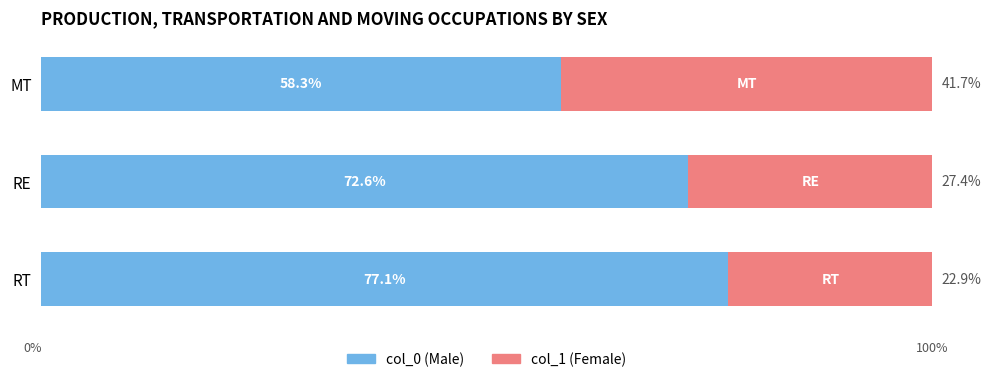

List the labels in order of col_0 (Male) value, smallest first.

MT, RE, RT